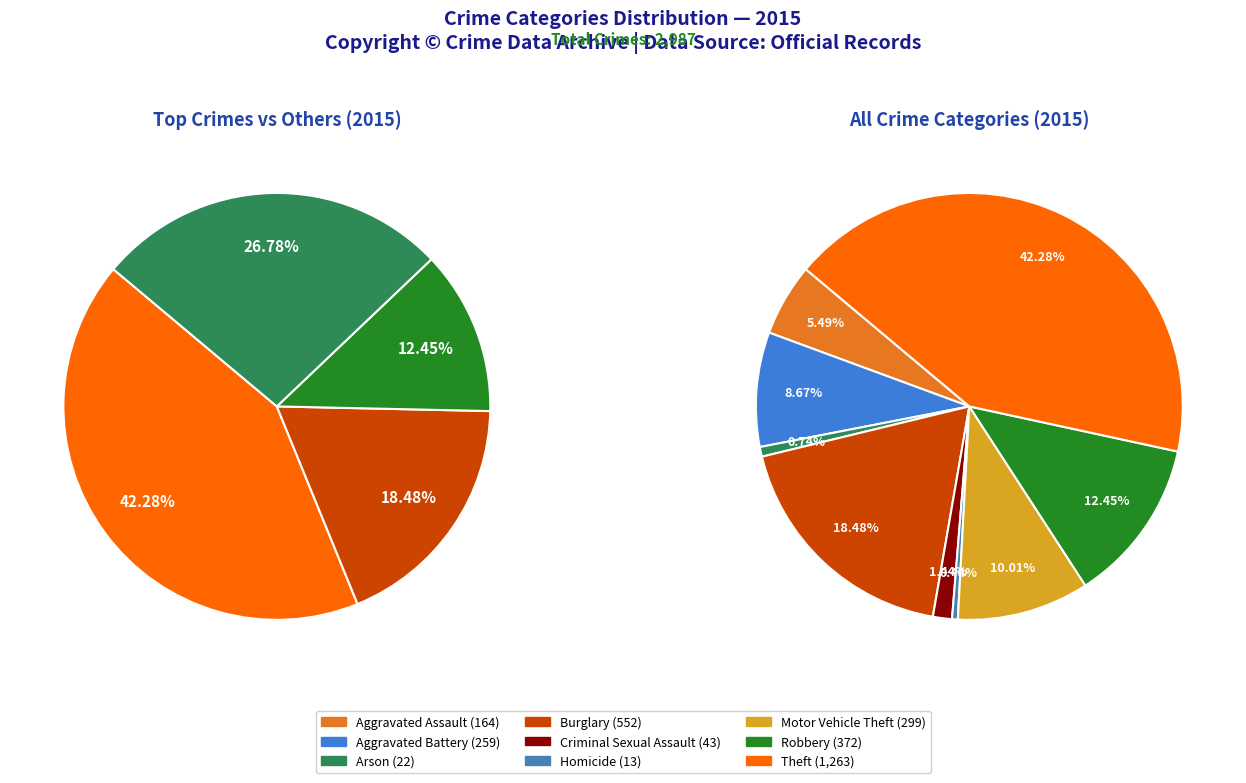

Does any single category account for the majority?

No